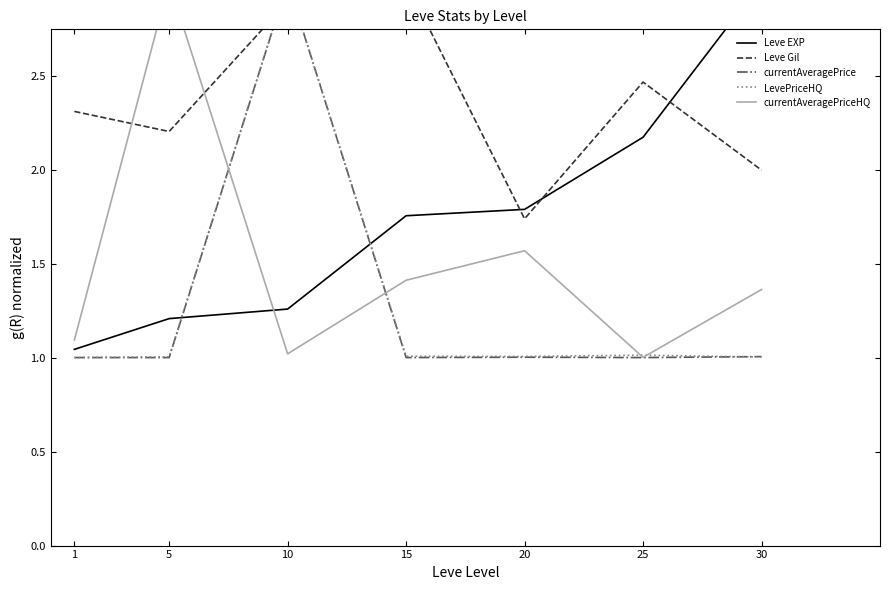

Where is Leve EXP nearest to the value 2?

25